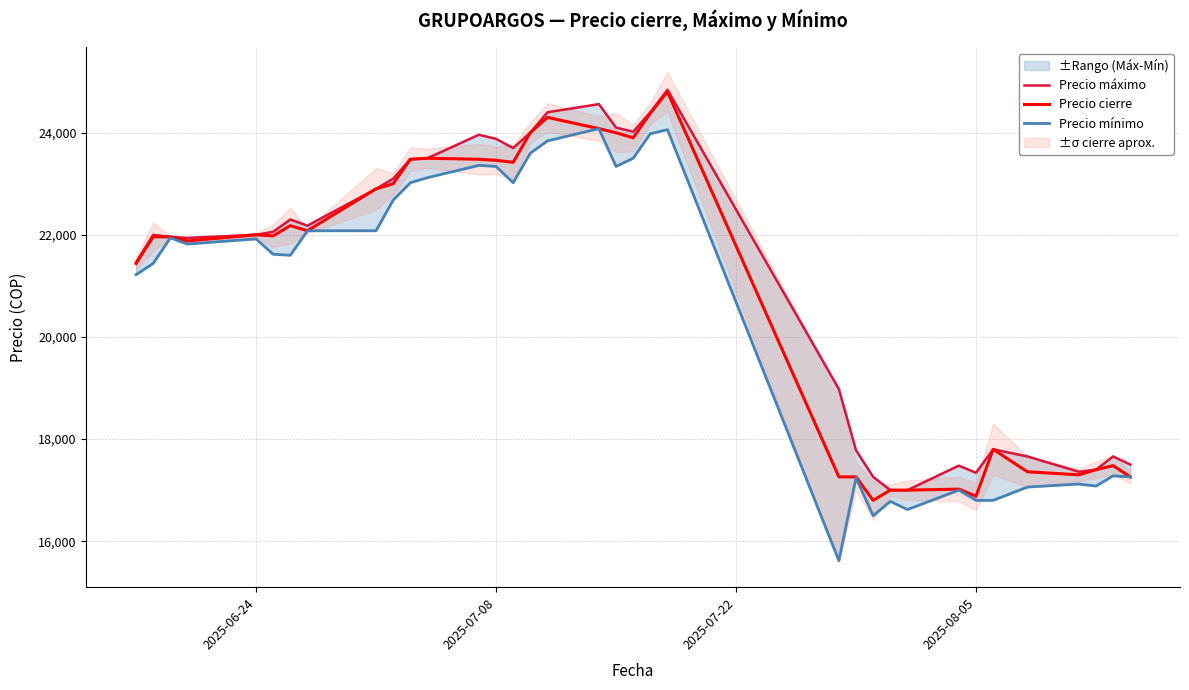

How many values in the Precio máximo series exceed 22000?

17